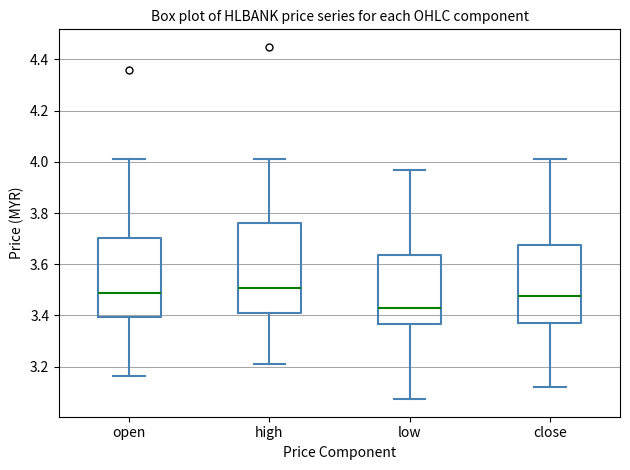

Reading left to right, transcribe this box plot: for each box, give where its median line is, the range the box spans, and where its two whiskers end, as read against the y-axis. The values are not printed on the chart, so give them approximately, as read against the axis.

open: median 3.48, box 3.40 to 3.70, whiskers 3.16 to 4.02
high: median 3.50, box 3.42 to 3.76, whiskers 3.22 to 4.02
low: median 3.42, box 3.36 to 3.64, whiskers 3.08 to 3.96
close: median 3.48, box 3.38 to 3.68, whiskers 3.12 to 4.02